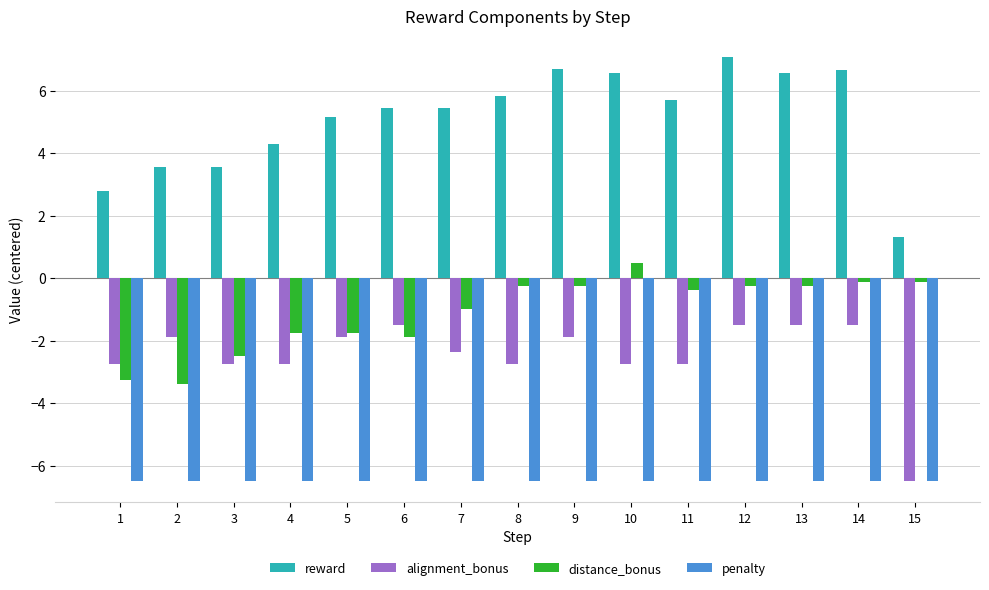

Which series has the largest total across all categories?

reward